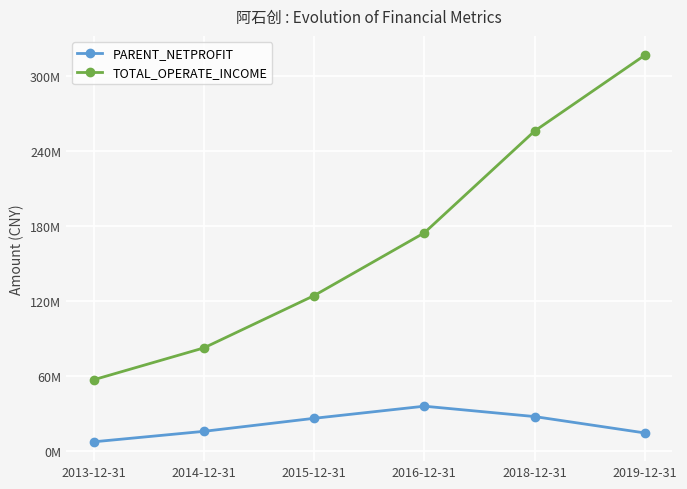

True or false: TOTAL_OPERATE_INCOME and PARENT_NETPROFIT cross at least once.

False